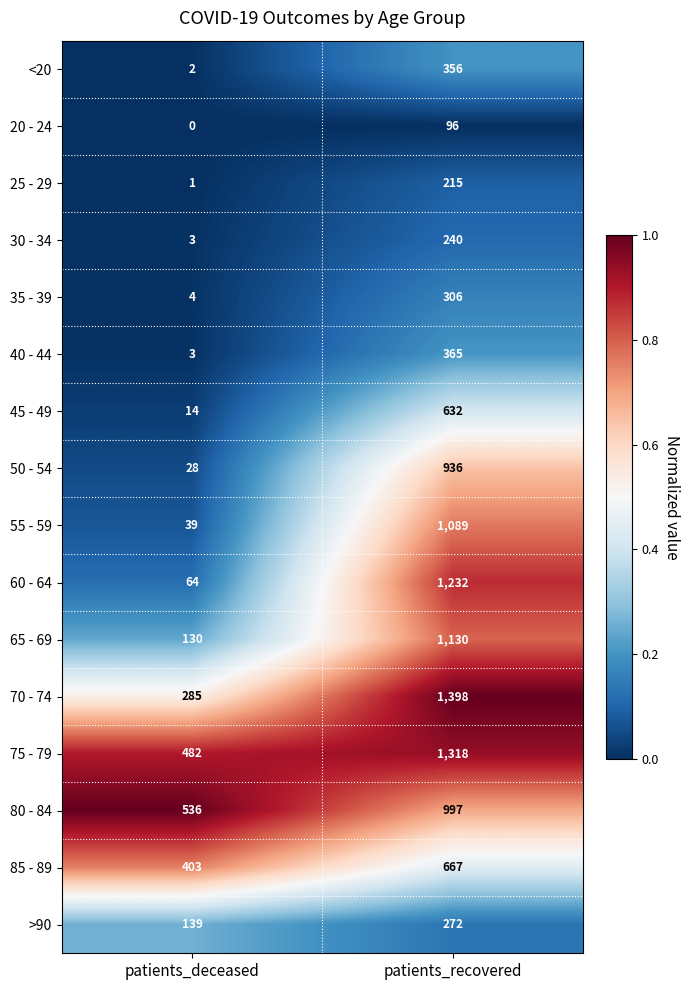

What is the average value of the 85 - 89 series?

535